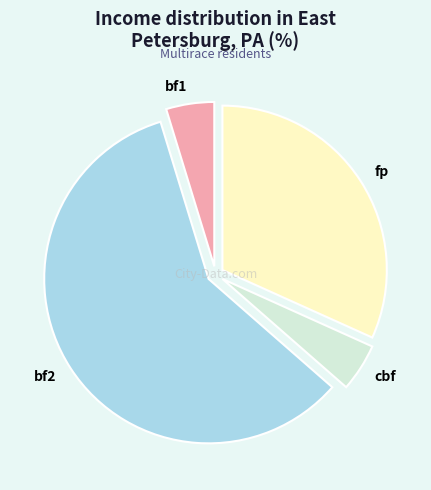

Between bf1 and bf2, which is larger?

bf2